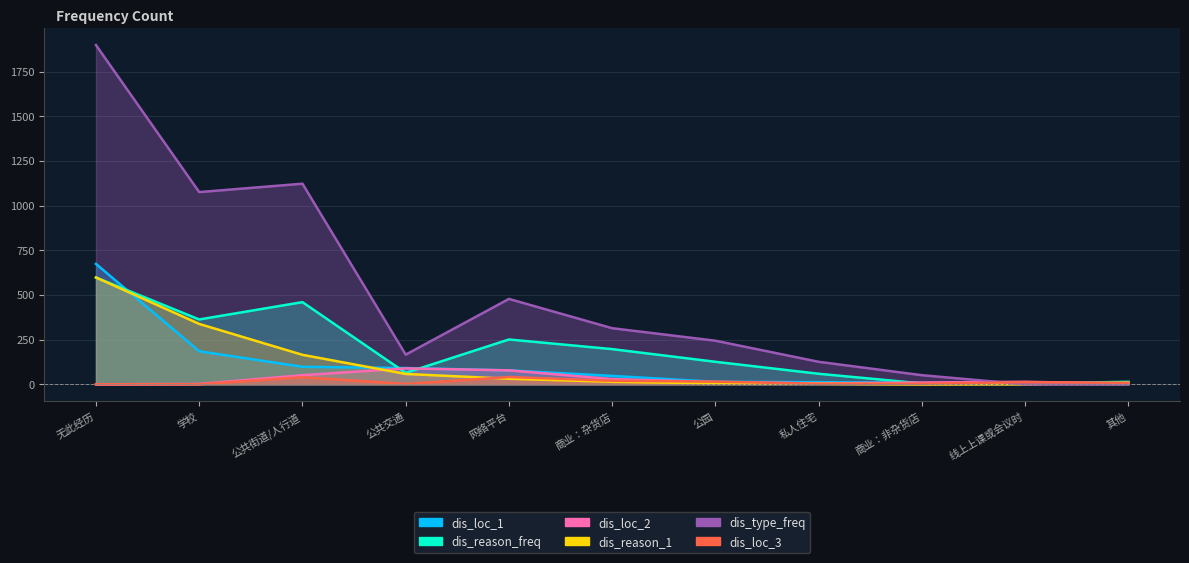

At which label does dis_type_freq reach its peak?

无此经历